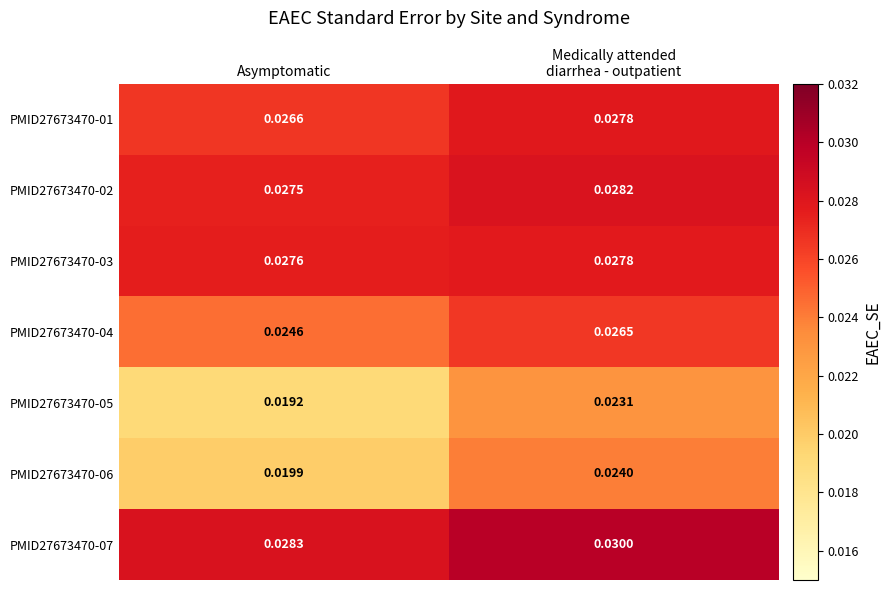

Which series has the largest total across all categories?

PMID27673470-07